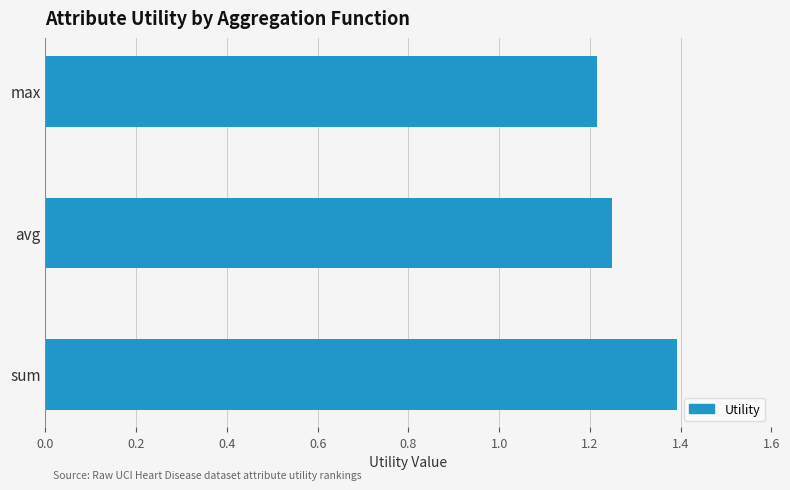

How many bars are there in total?

3